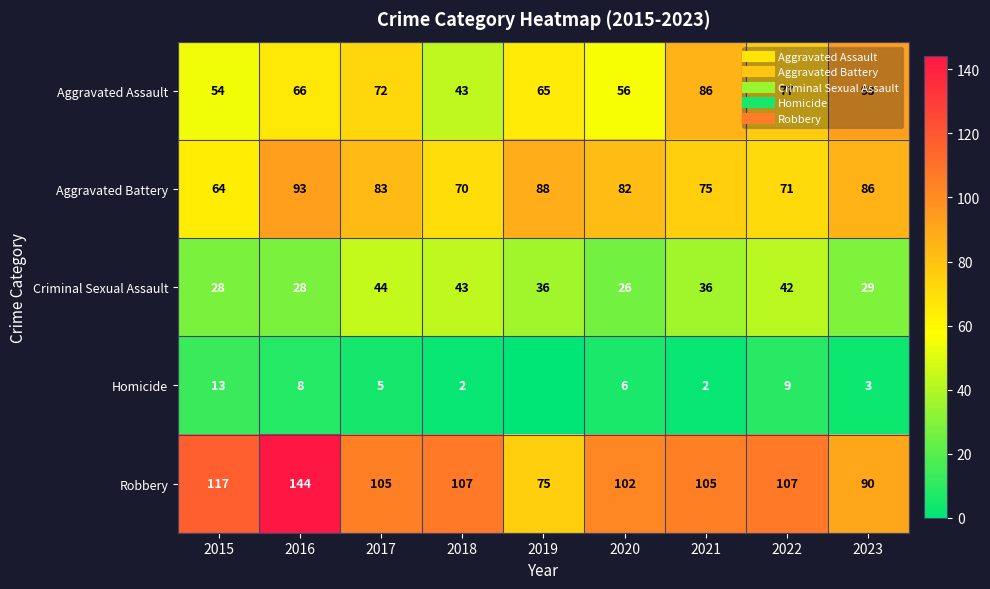

At which label does Robbery reach its minimum?

2019